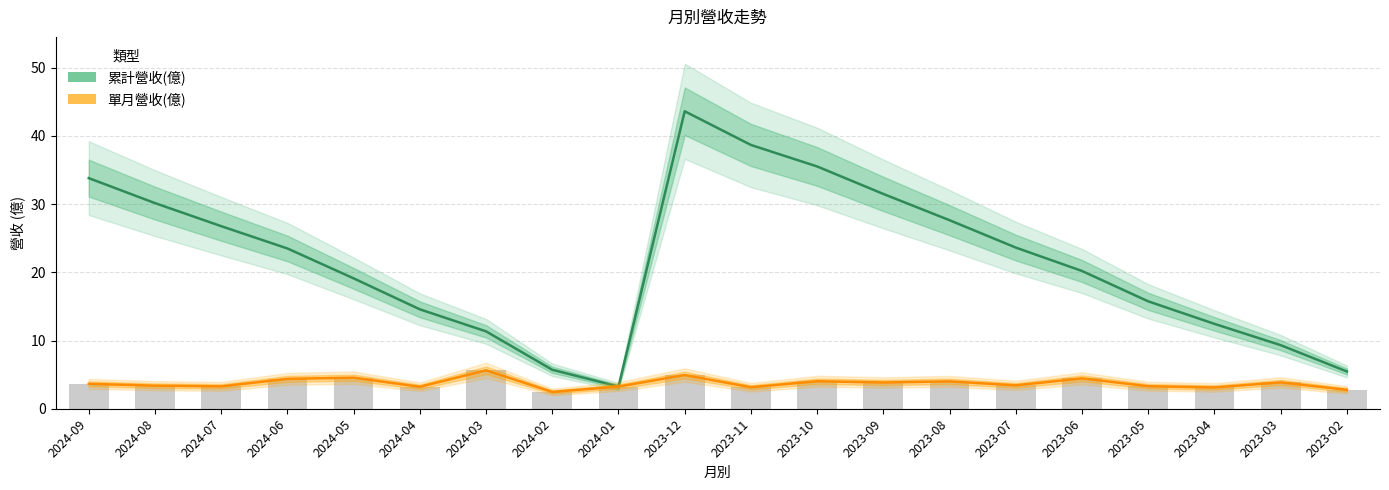

At which label does 累計營收(億) reach its minimum?

2024-01